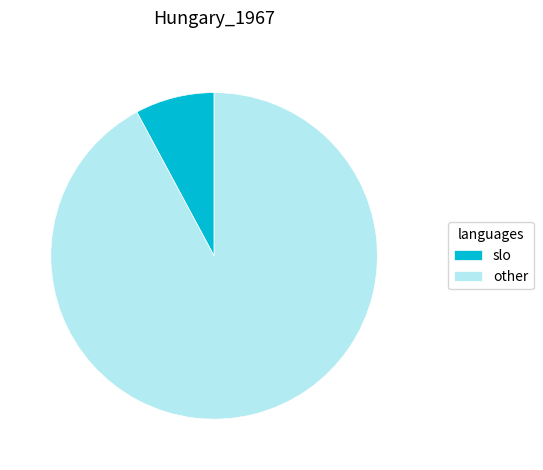

Is there any slice that represents more than half of the pie?

Yes